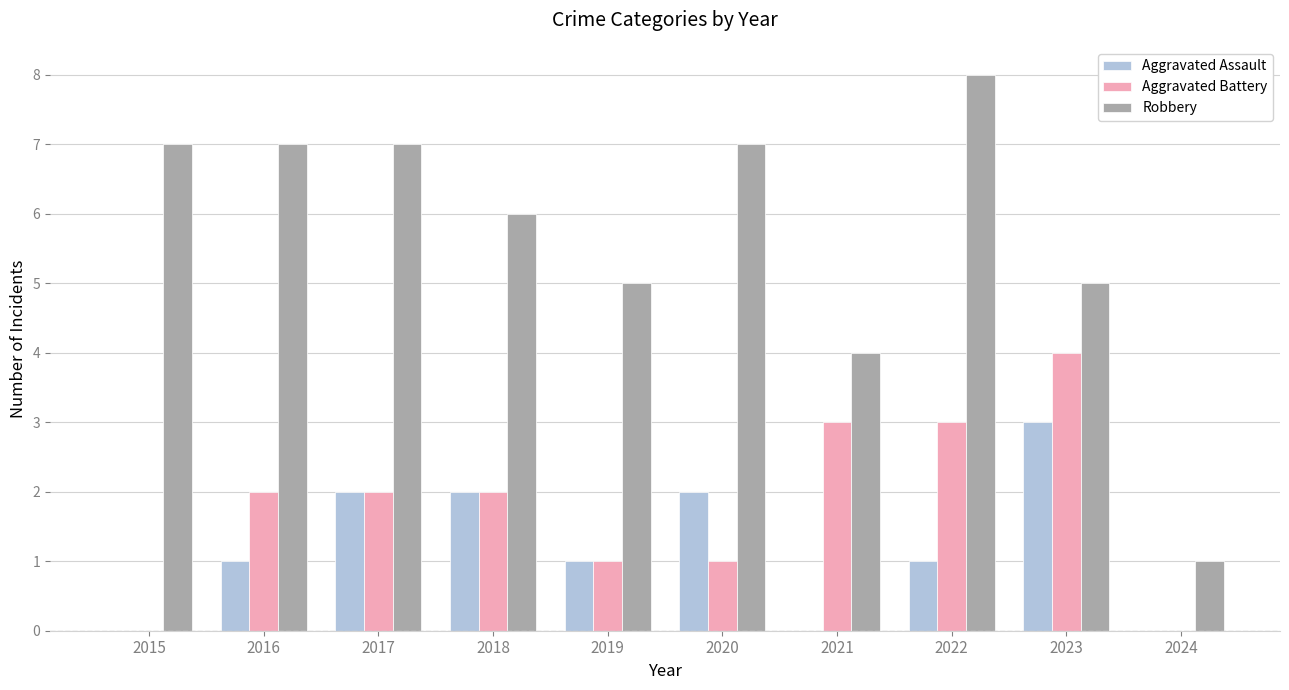

Count the Aggravated Battery values in the range 1 to 3.

7